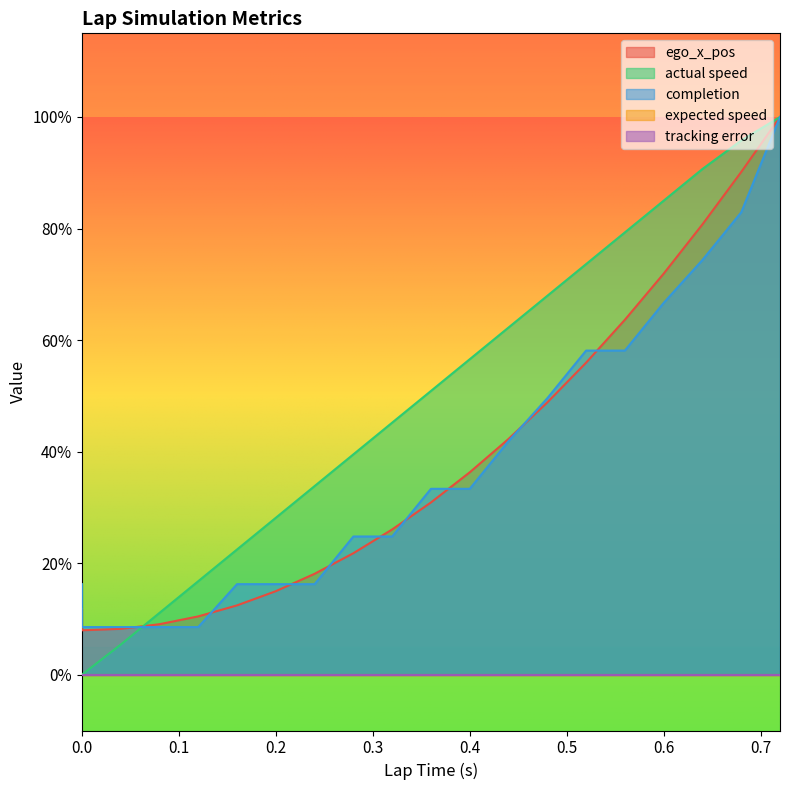

True or false: actual speed has more than 0 points higher than both neighbors.

False